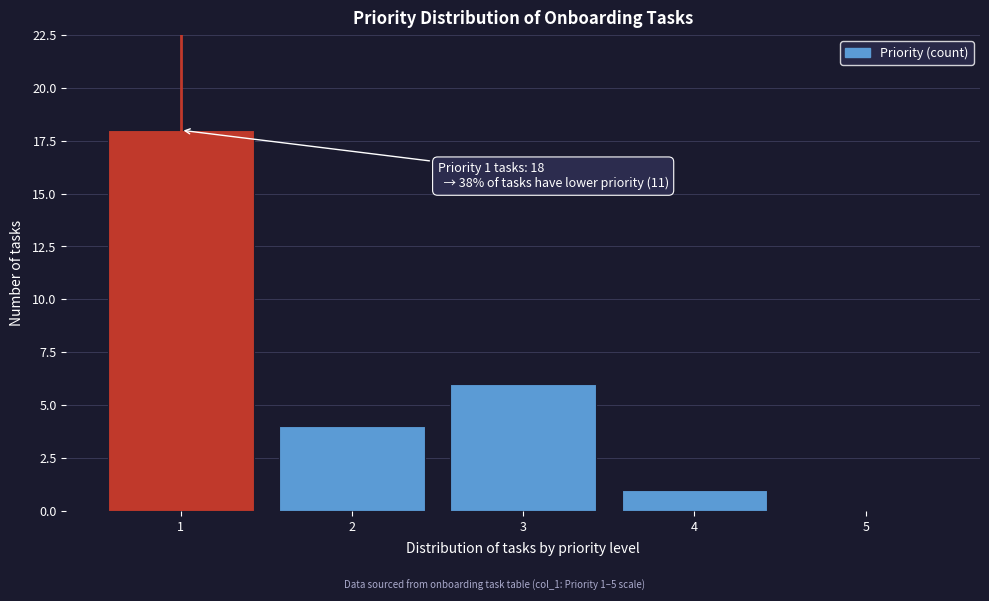

Reading left to right, extract all data points from this chart.

1=18	2=4	3=6	4=1	5=0